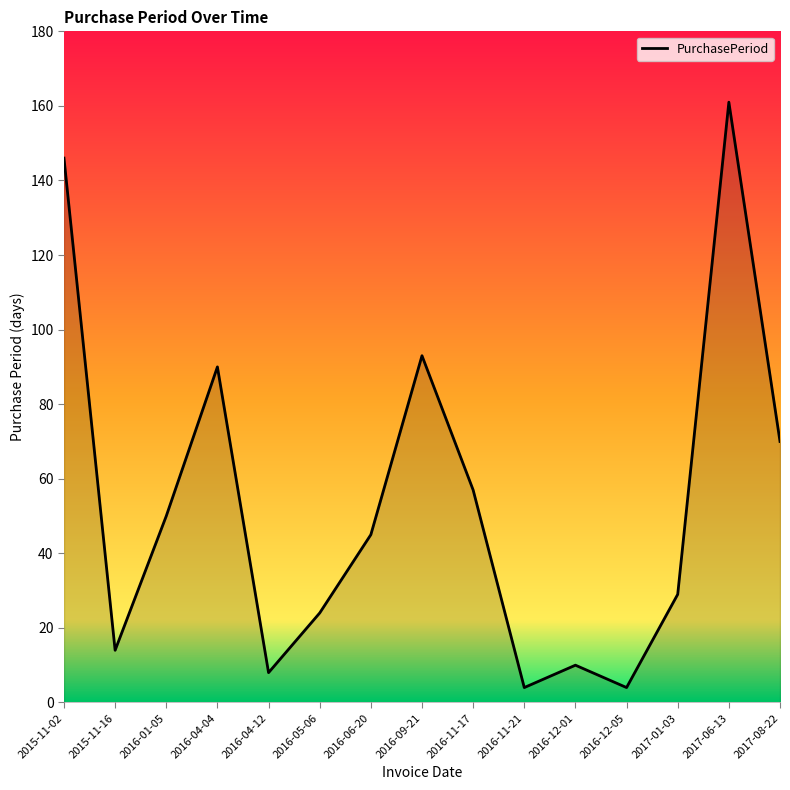

The chart shows a value of 24 at 2016-05-06. True or false?

True